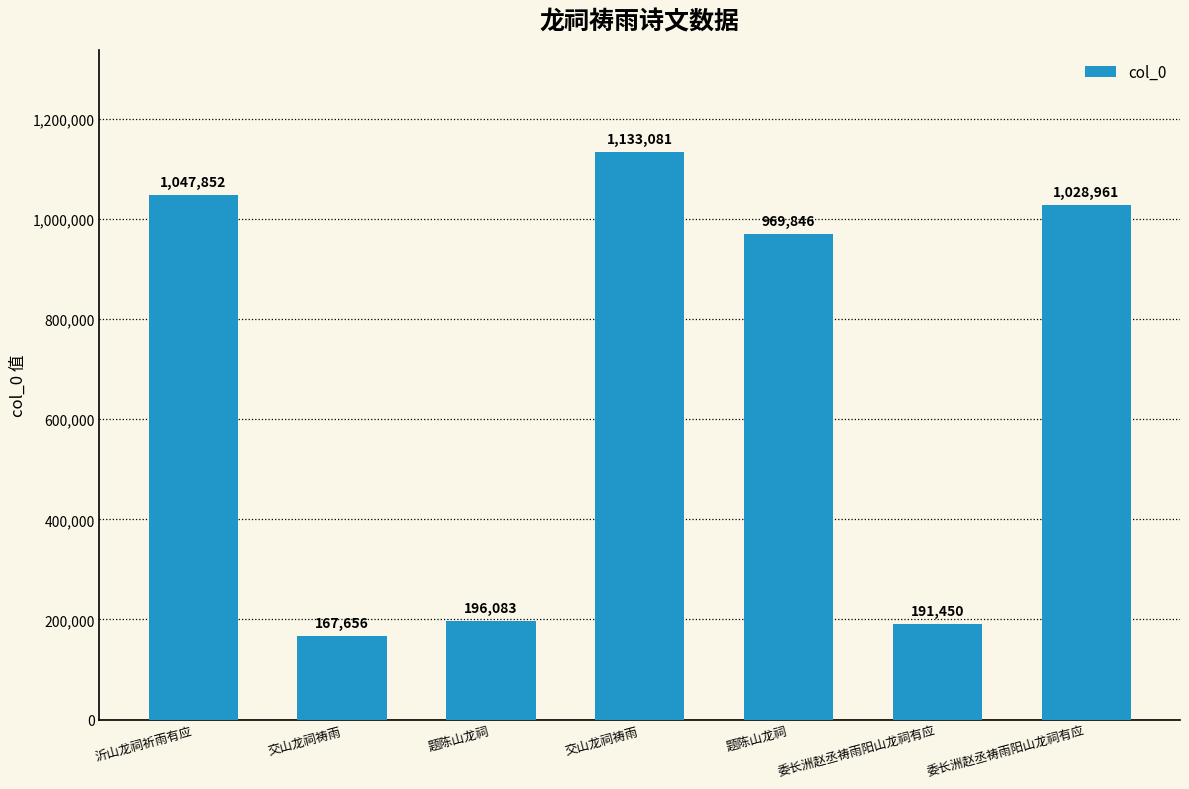

What is the label of the 6th bar from the left?

委长洲赵丞祷雨阳山龙祠有应